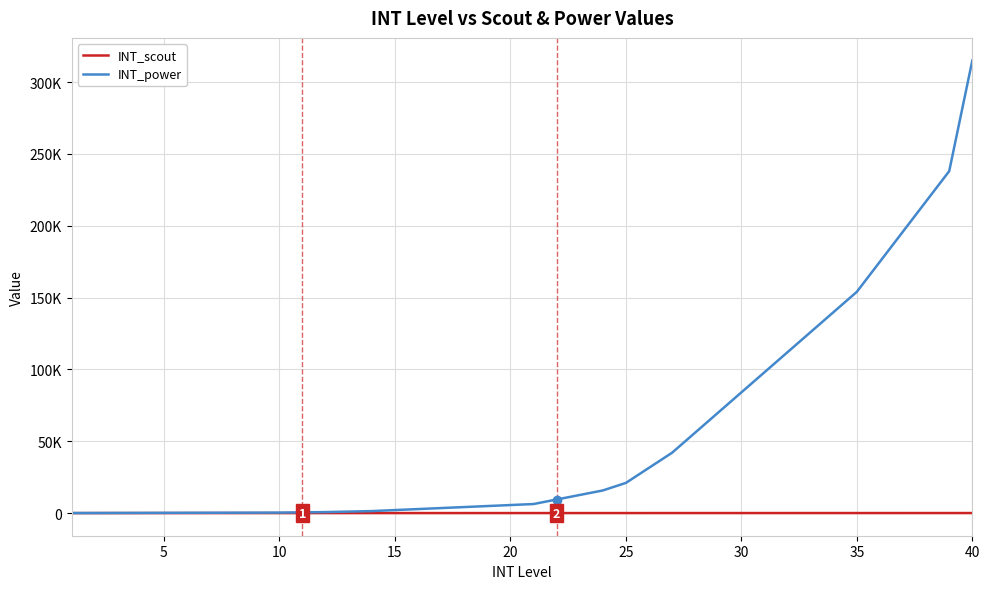

What are all the series names shown in the legend?

INT_scout, INT_power